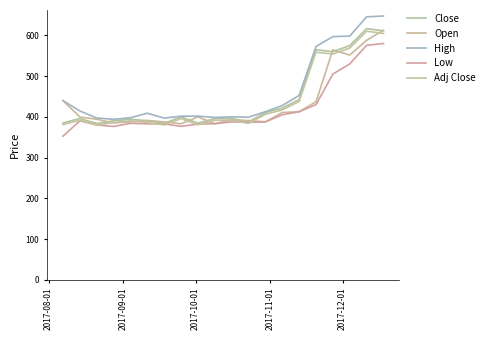

How many lines are shown in the chart?

5